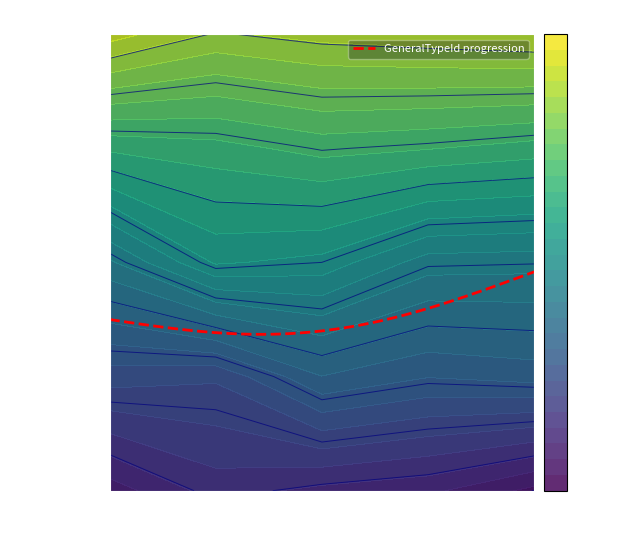

Is the value of 2 at 0 greater than the value of 5 at 3?

No